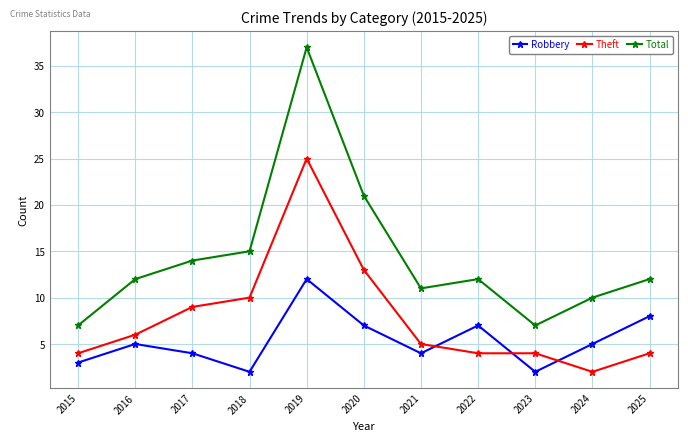

What is the spread (max minus min) of values at 2022?

8